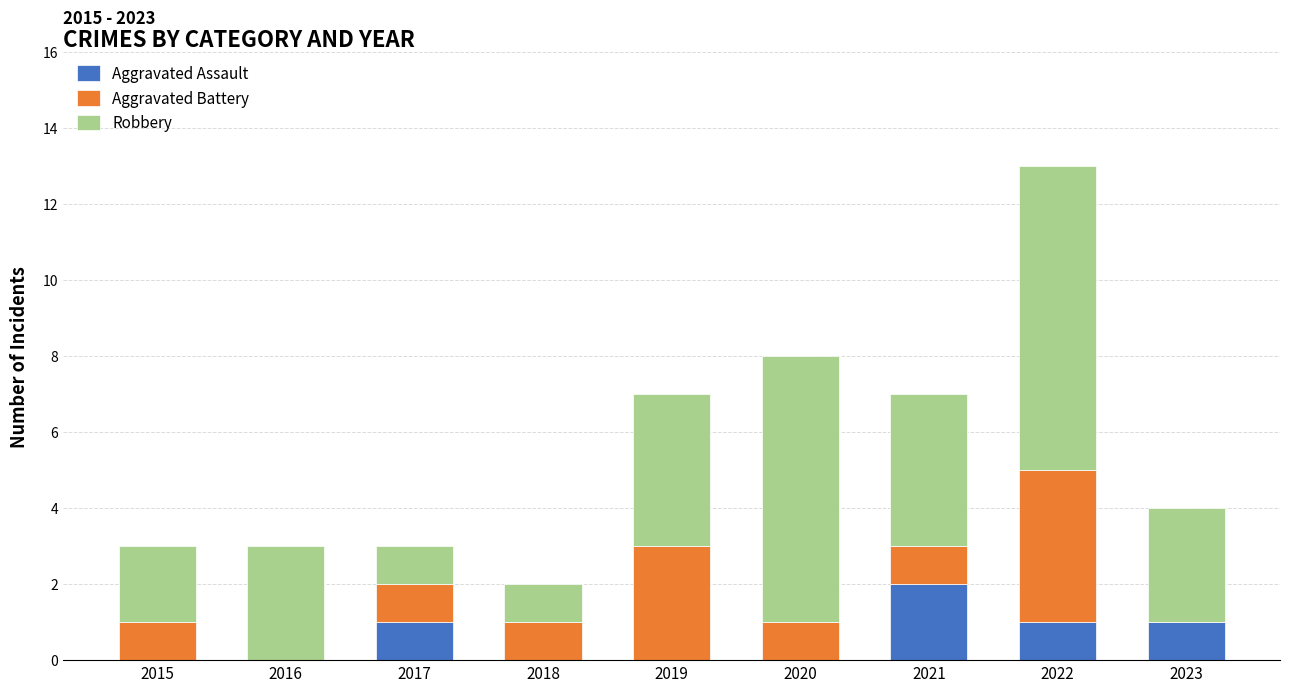

What are all the series names shown in the legend?

Aggravated Assault, Aggravated Battery, Robbery